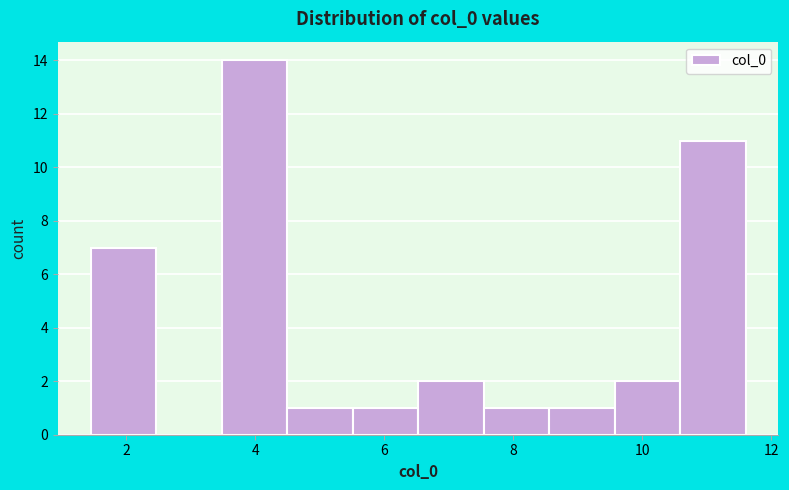

Reading left to right, transcribe this chart: for each bar, give the range it covers on the x-axis and its height. Neither the bar edges nor the heights are printed on the chart, so give them approximately, as read against the axes.

1.4 to 2.4: 7
2.4 to 3.4: 0
3.4 to 4.4: 14
4.4 to 5.6: 1
5.6 to 6.6: 1
6.6 to 7.6: 2
7.6 to 8.6: 1
8.6 to 9.6: 1
9.6 to 10.6: 2
10.6 to 11.6: 11